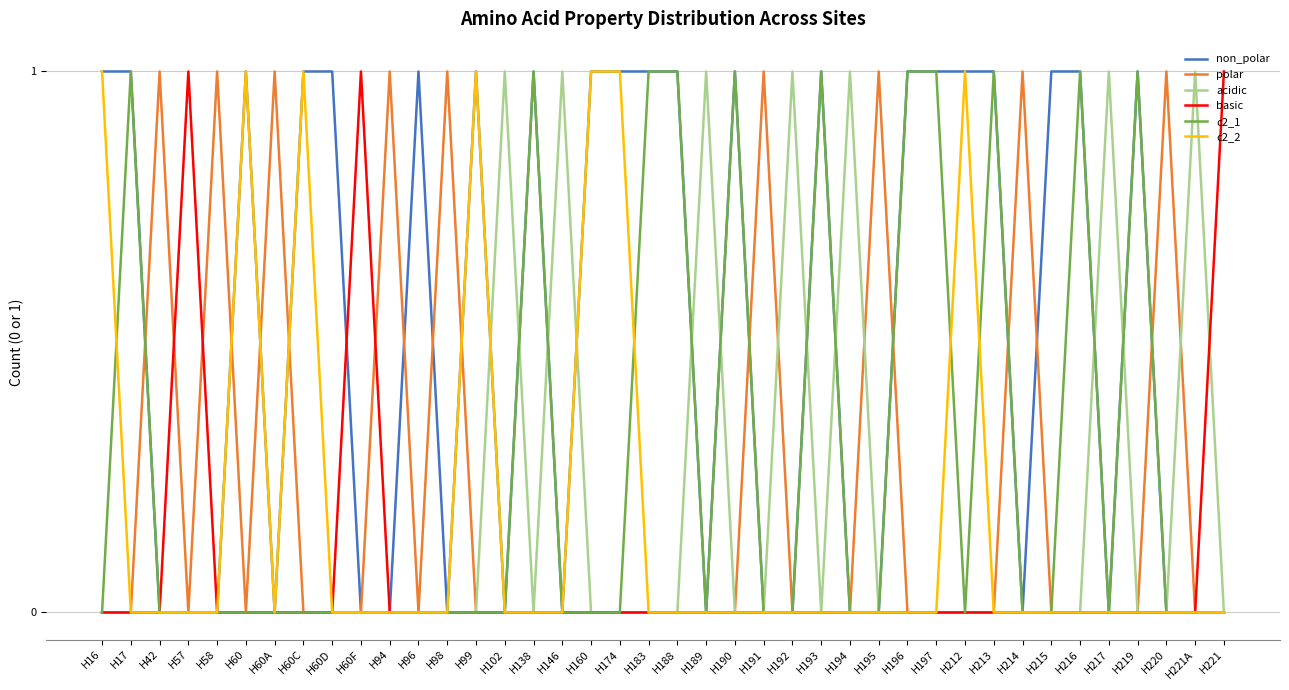

Does the chart display data point markers on the line(s)?

No